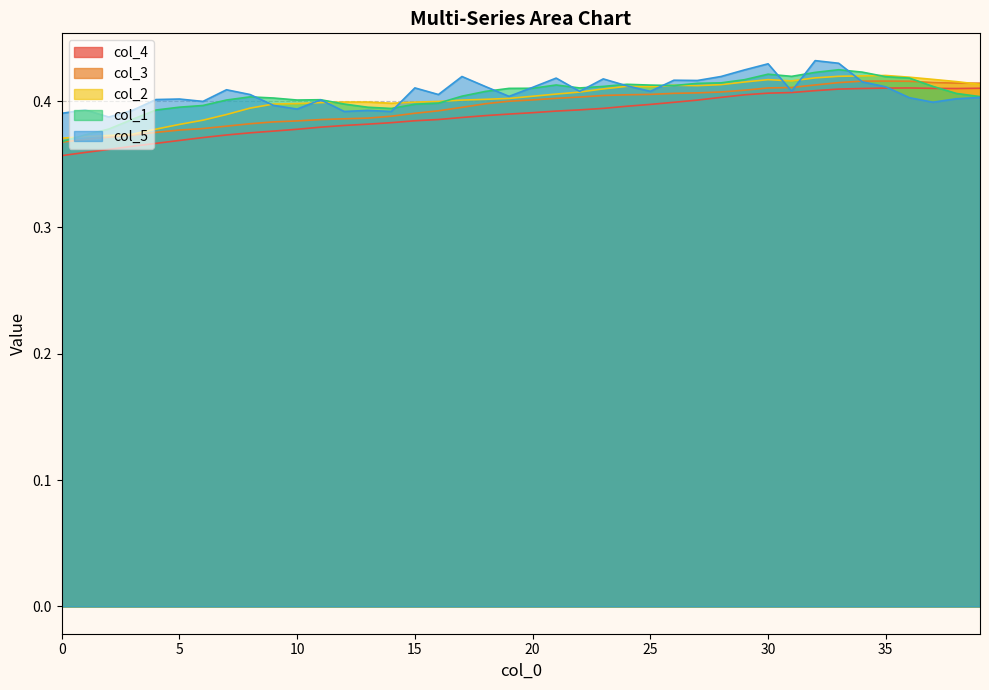

How many interior local valleys does the col_2 series have?

4